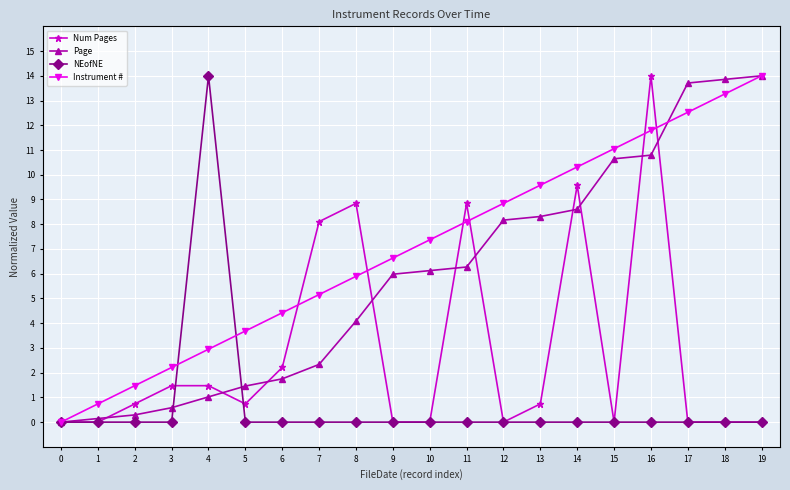

What is the total value across all series at 5?

5.9